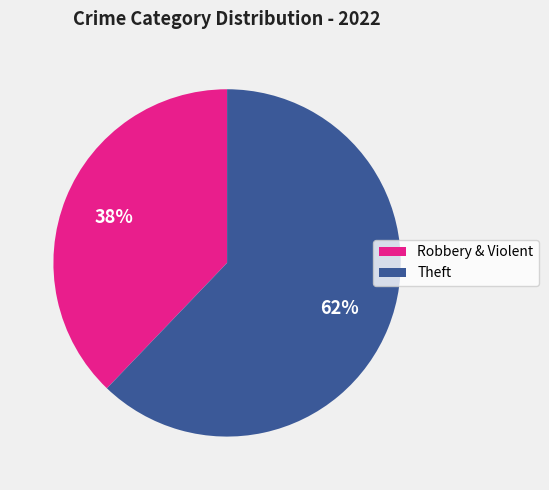

To the nearest percent, what percentage of the pie is Robbery & Violent?

38%